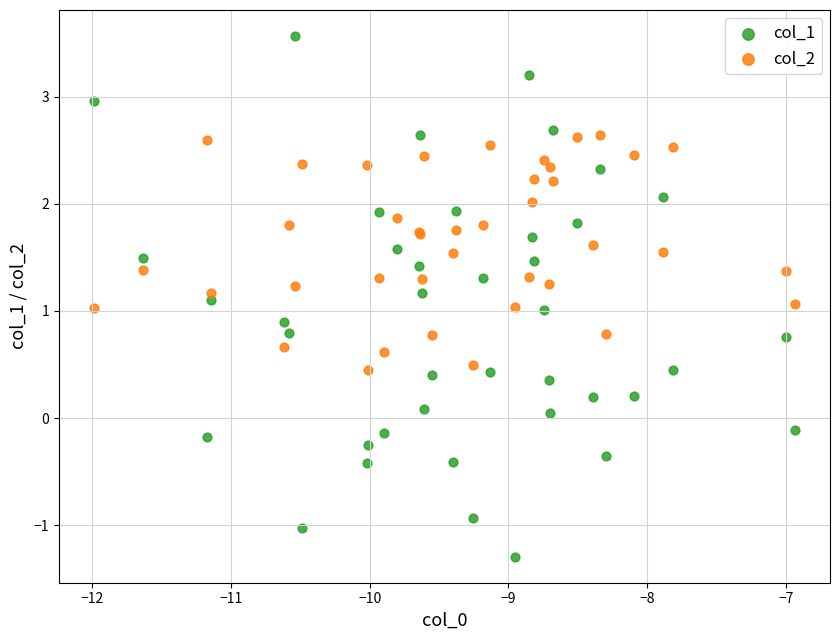

Which series has the widest spread of Y values?

col_1